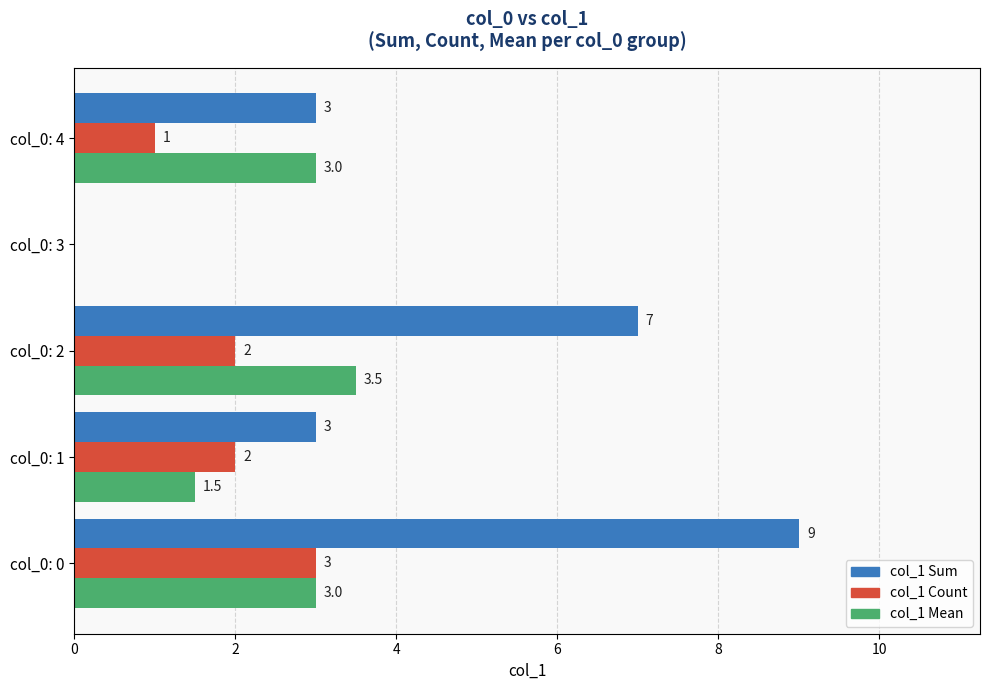

Which series has the largest total across all categories?

col_1 Sum